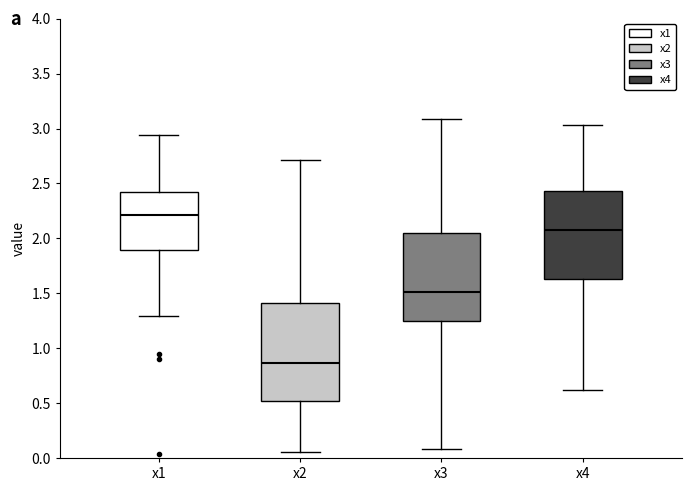

Which box has the highest median line?

x1